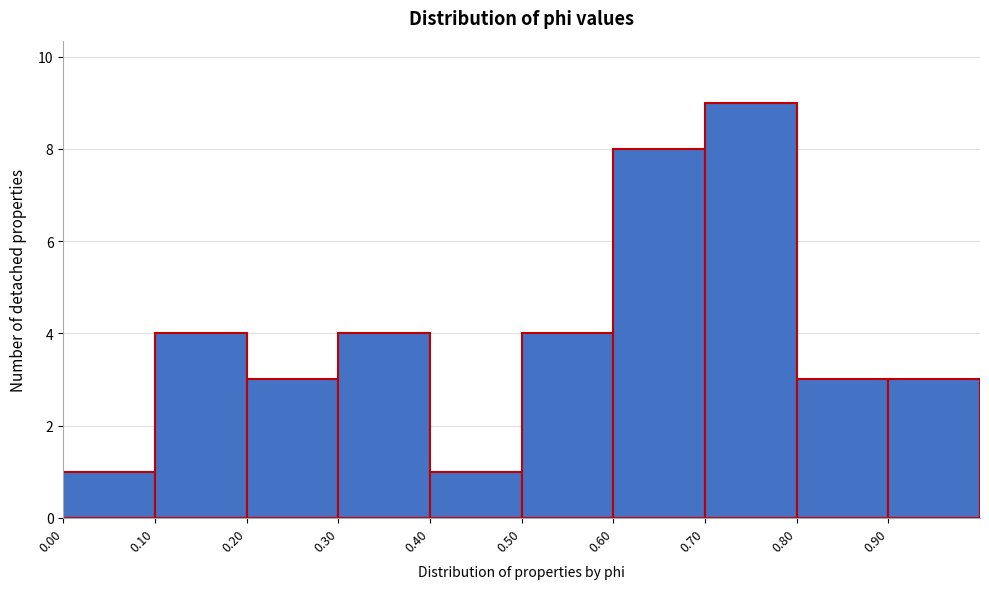

Over which range of the x-axis is the bar tallest?

0.7 to 0.8